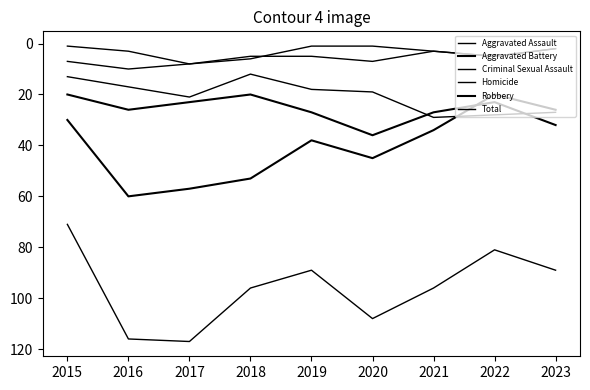

At which category does the chart reach its peak across all series?

2017